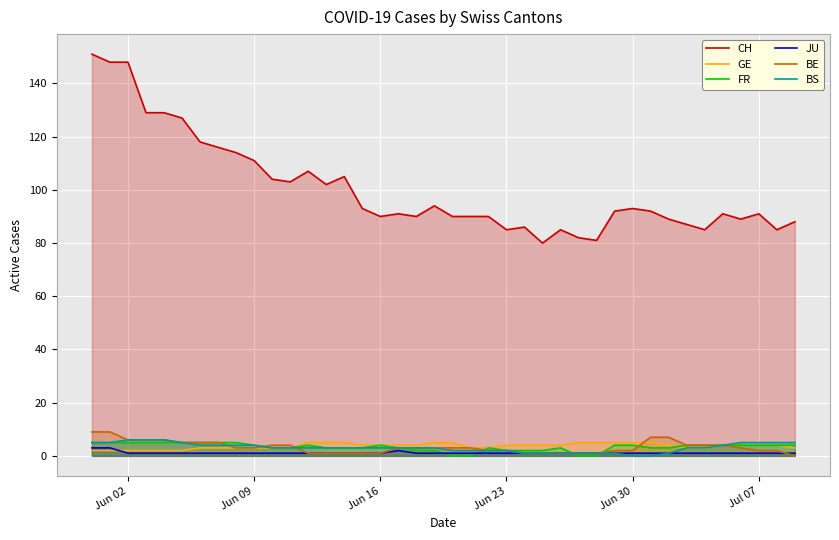

What is the approximate value of FR at Jun 02?

5